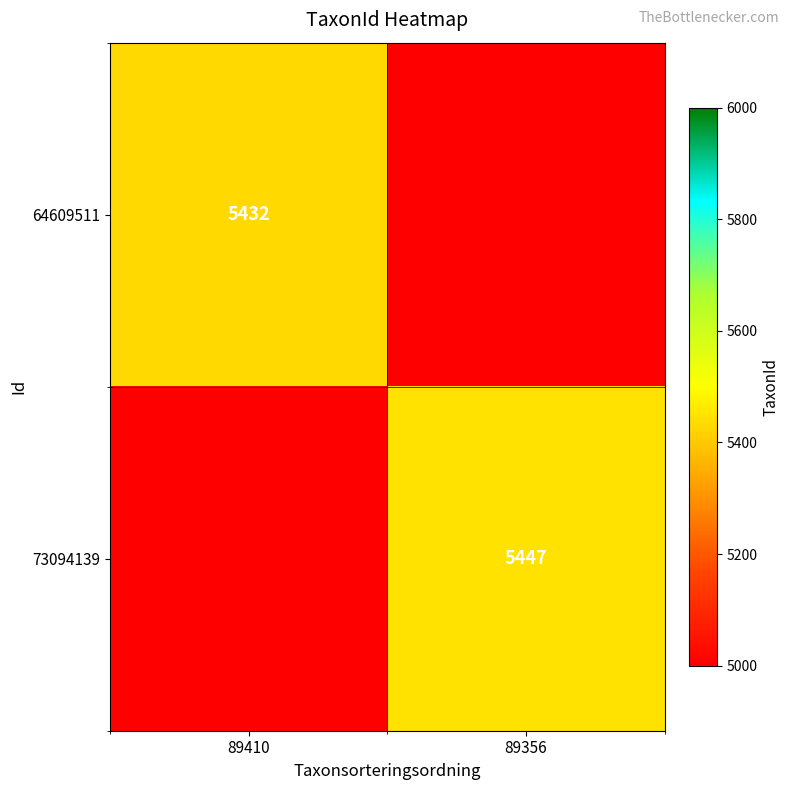

The value of 64609511 at 89410 is 7948. True or false?

False